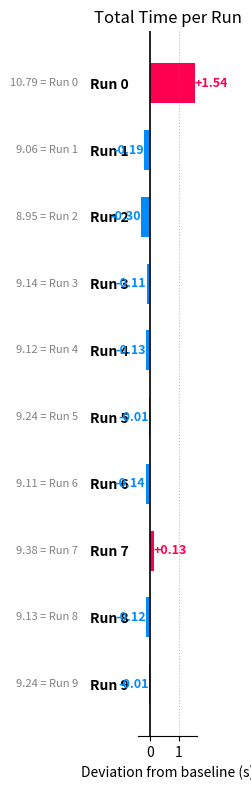

Between Run 5 and Run 2, which is larger?

Run 5